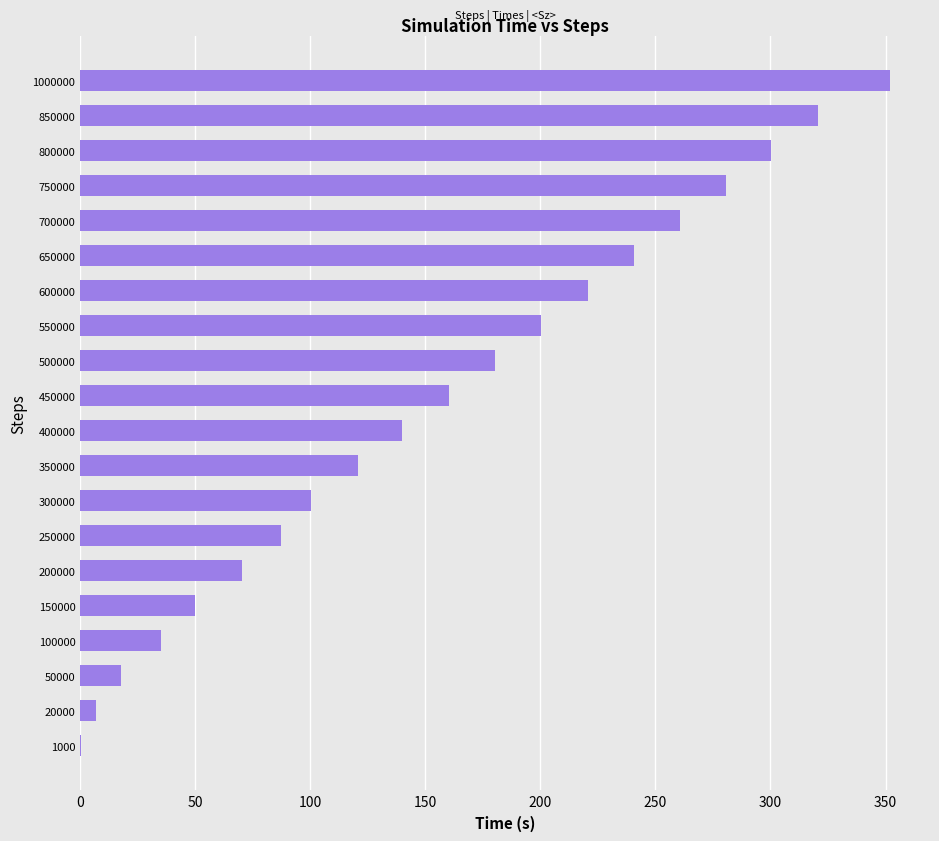

The value at 500000 is 180.2. True or false?

True